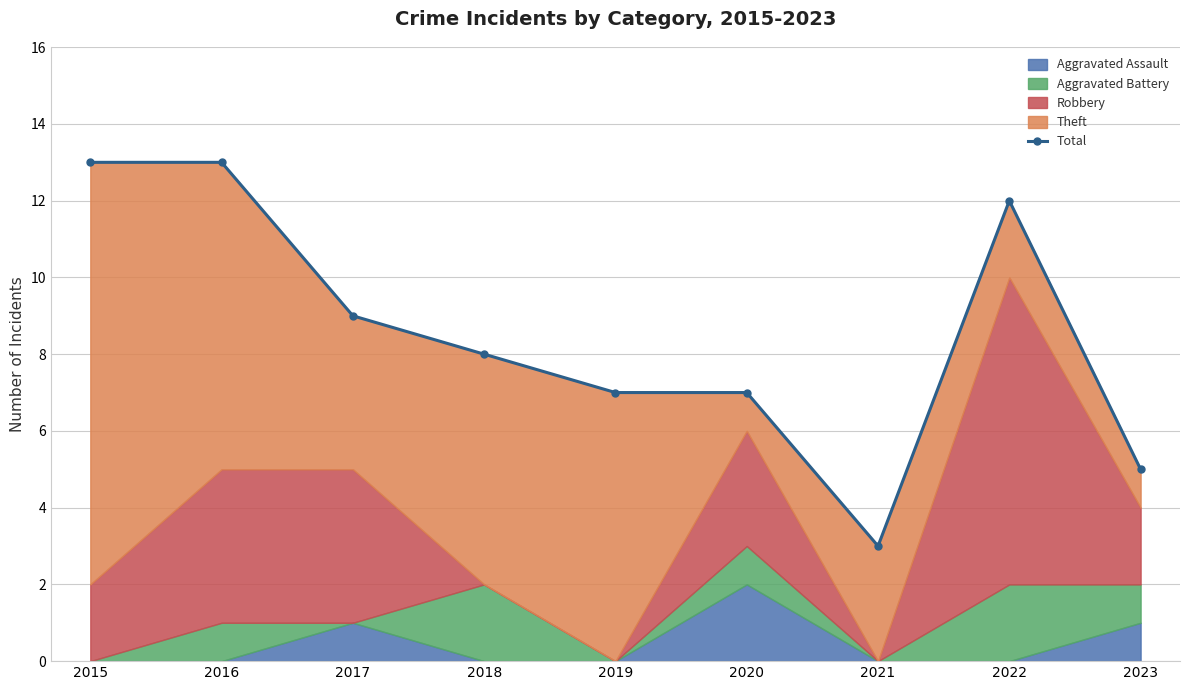

At which category does the data reach its first local peak?

2022